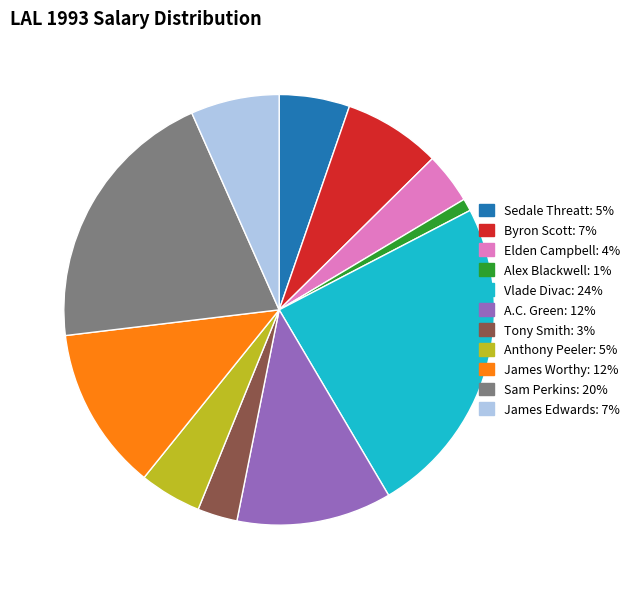

Between Byron Scott and A.C. Green, which is larger?

A.C. Green